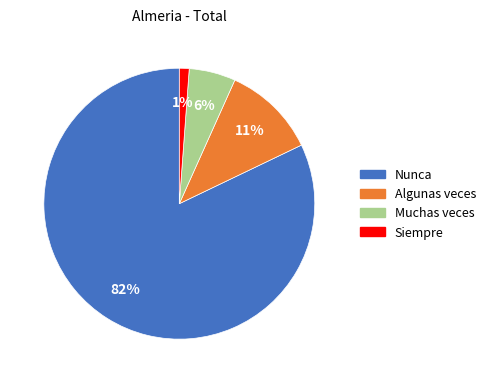

How many segments does this pie chart have?

4